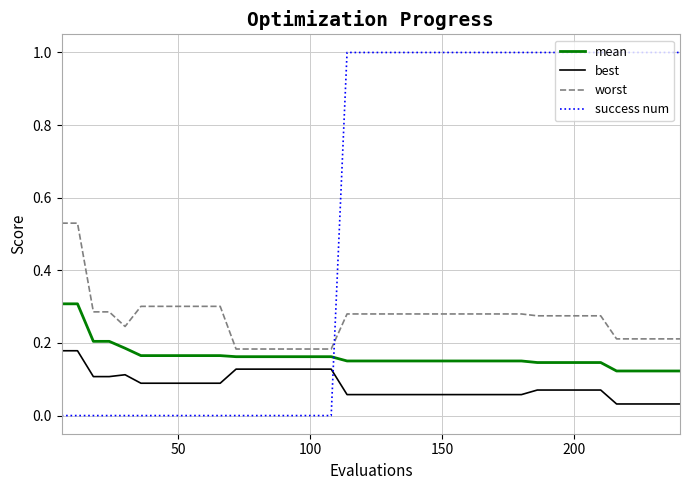

What is the difference between the maximum and minimum values in the success num series?

1.0